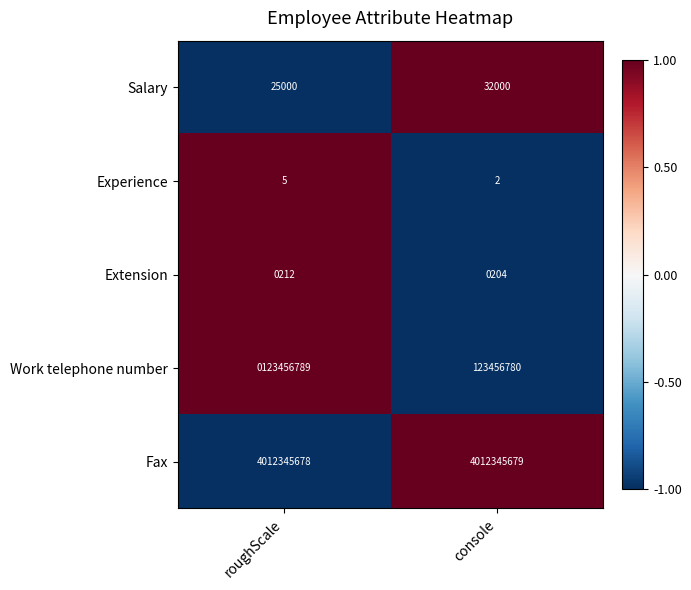

Is it true that Salary equals 32000 at console?

True